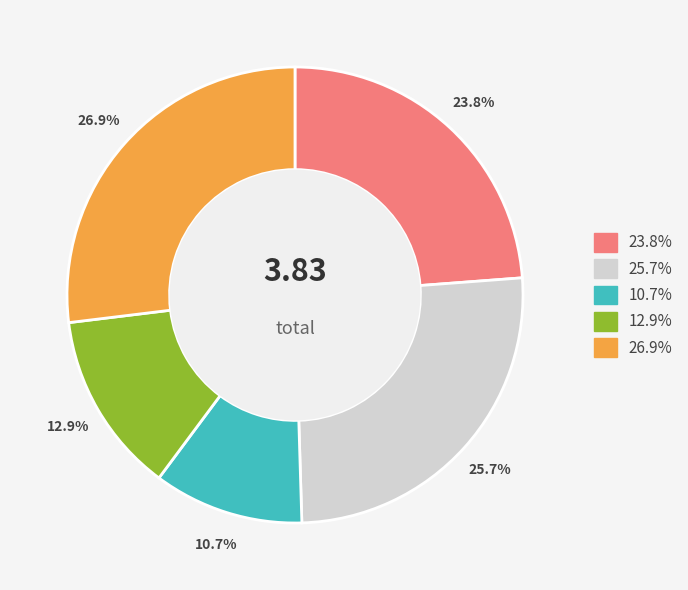

Is there any slice that represents more than half of the pie?

No